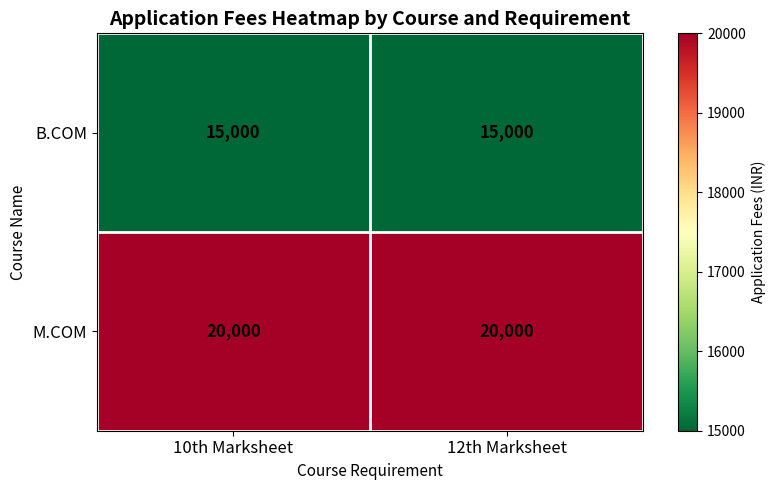

What is the minimum value shown in the chart?

15000